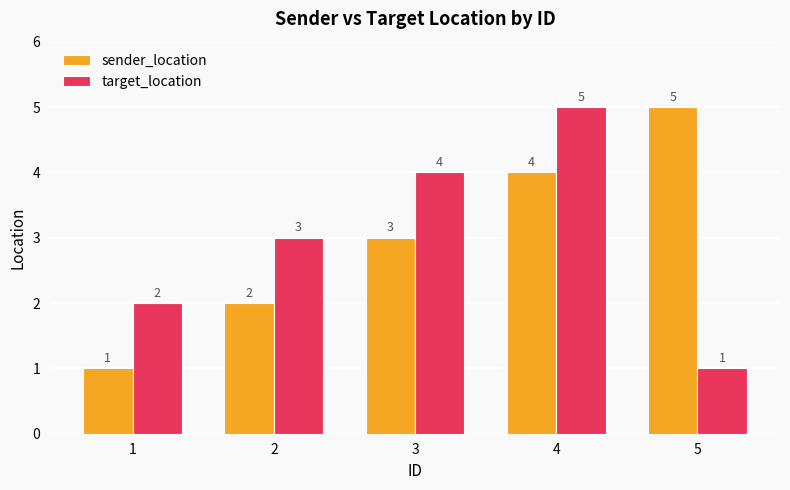

What is the difference between the second highest and second lowest values in the sender_location series?

2